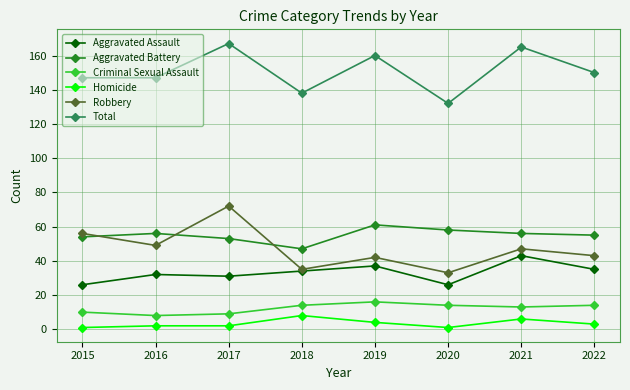

True or false: Homicide and Aggravated Battery cross at least once.

False